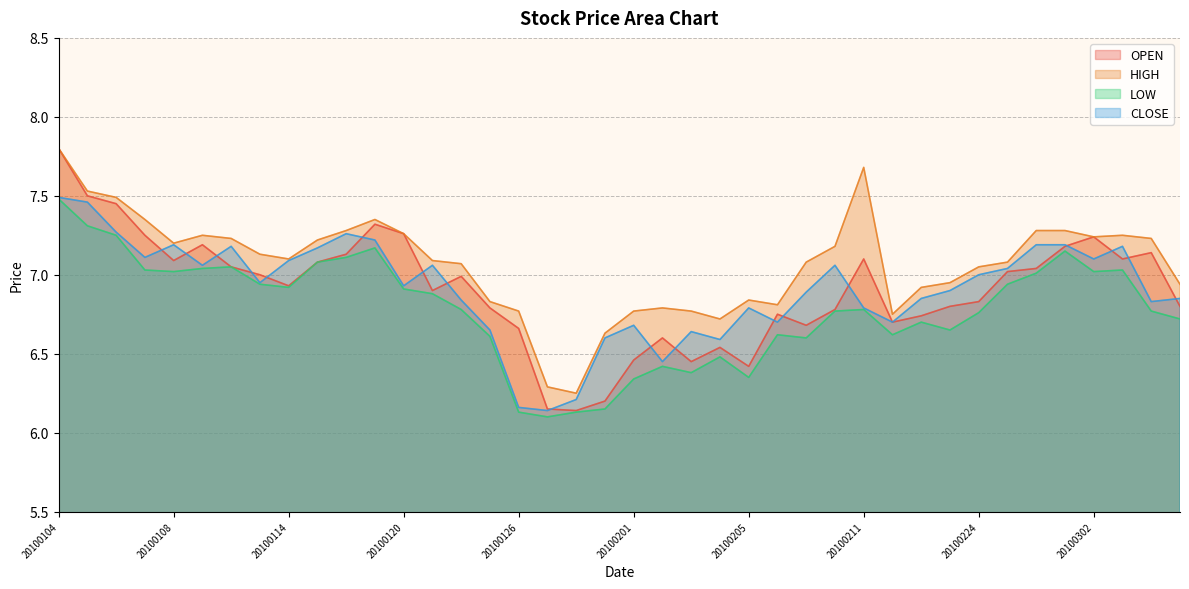

True or false: HIGH and OPEN intersect in this chart.

False